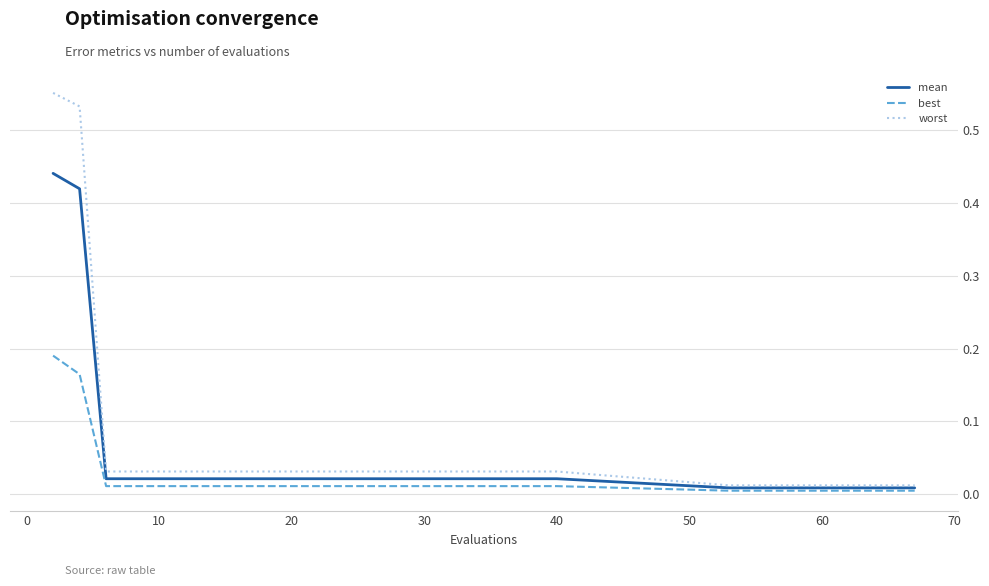

Which series has the largest range (max minus min)?

worst